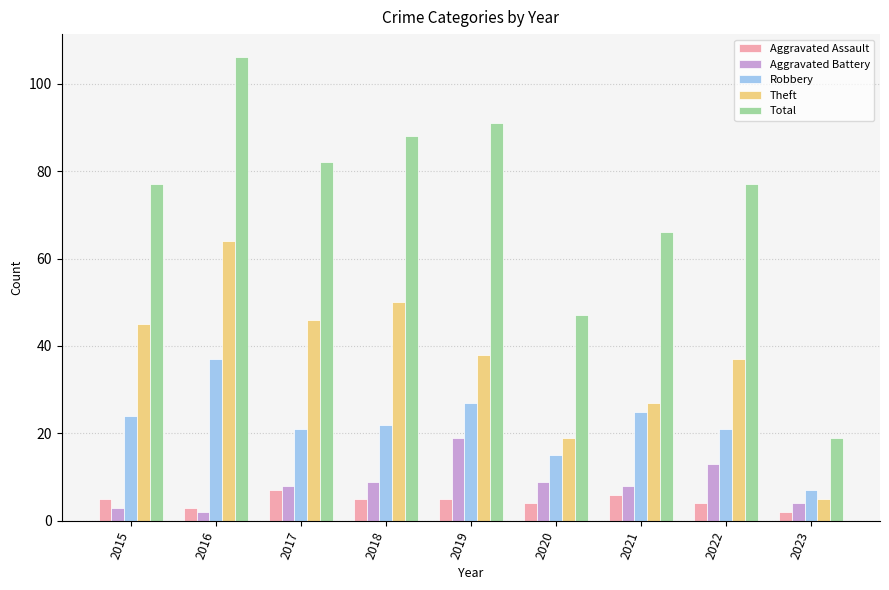

How many Aggravated Assault values are between 4 and 5?

5